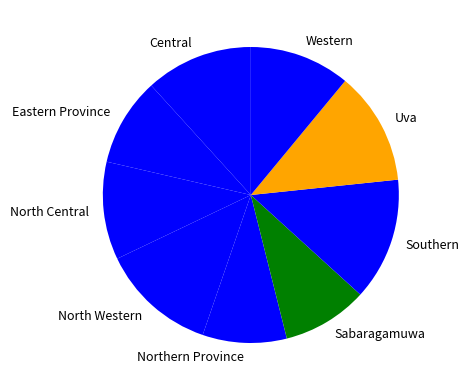

Is there any slice that represents more than half of the pie?

No